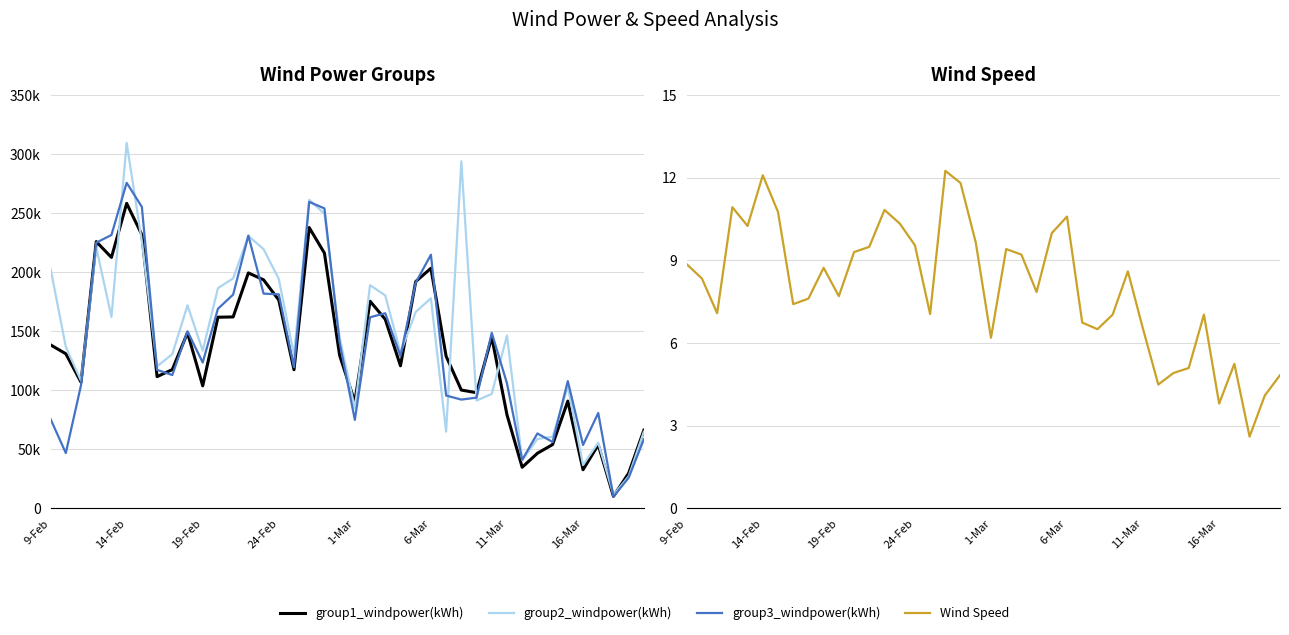

How many lines are shown in the chart?

4